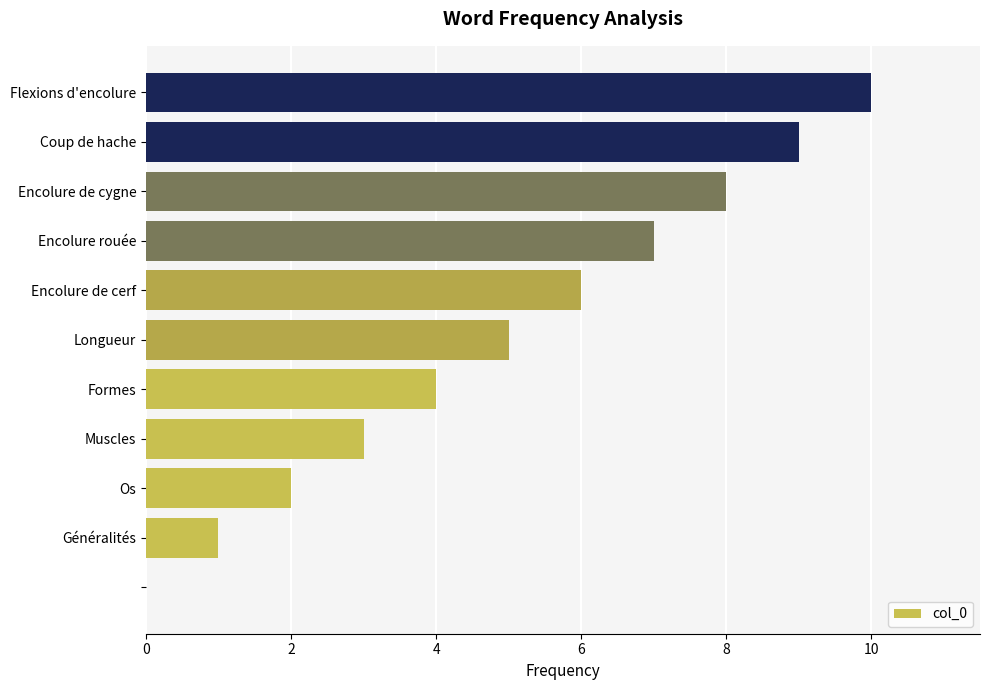

Are the bars horizontal?

Yes